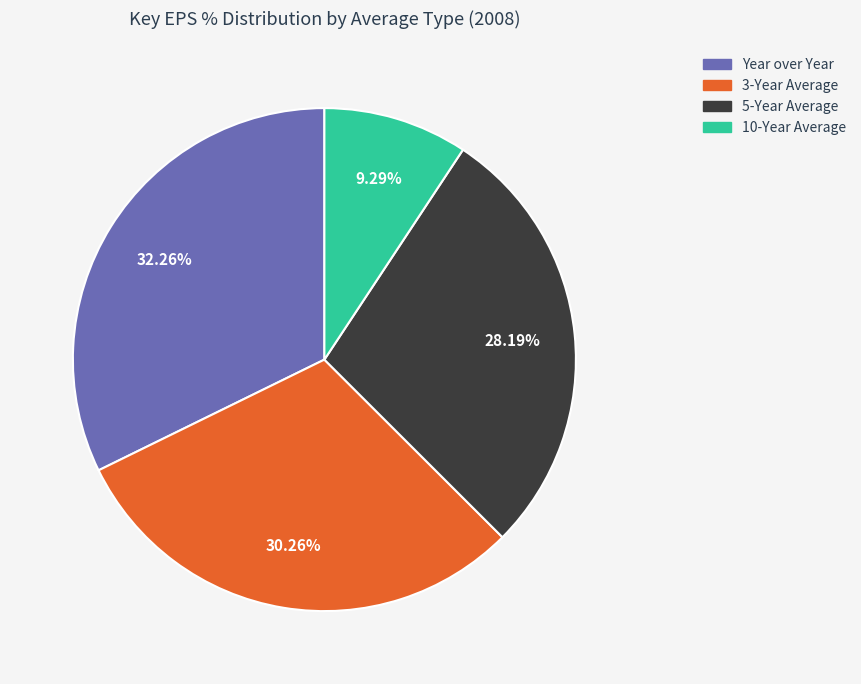

What percentage is the Year over Year slice, to the nearest percent?

32%